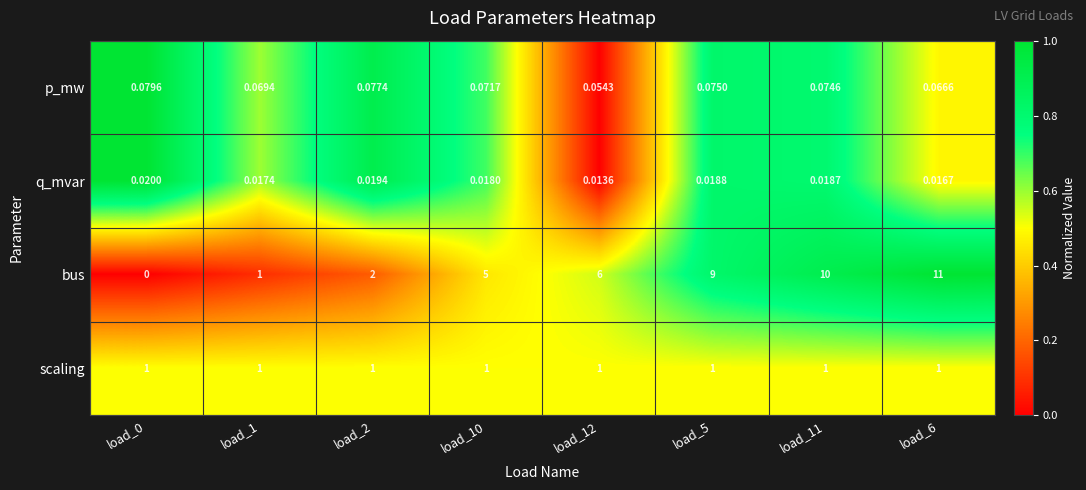

Which series changed the most between load_1 and load_2?

bus